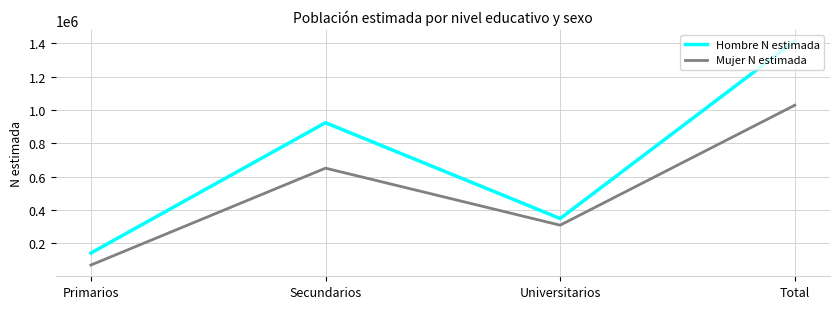

List the series in order of their peak value, highest first.

Hombre N estimada, Mujer N estimada